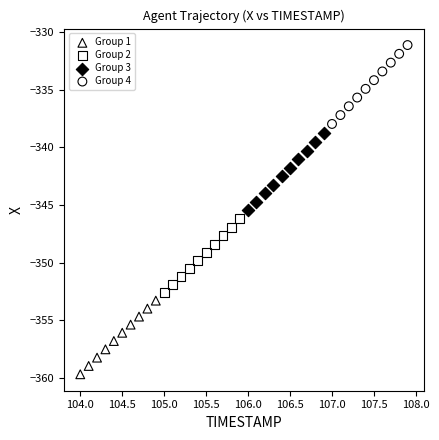

Which series contains the lowest Y value?

Group 1